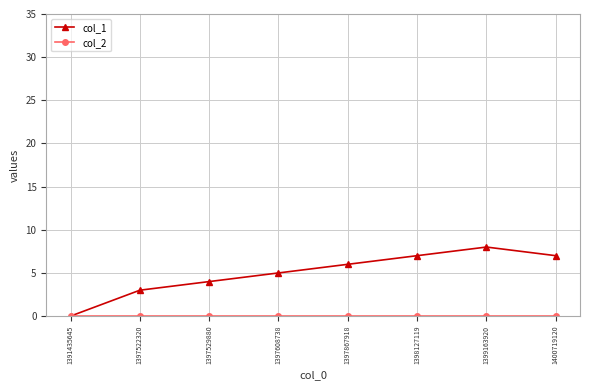

Which series changed the most between 1391435645 and 1397867918?

col_1